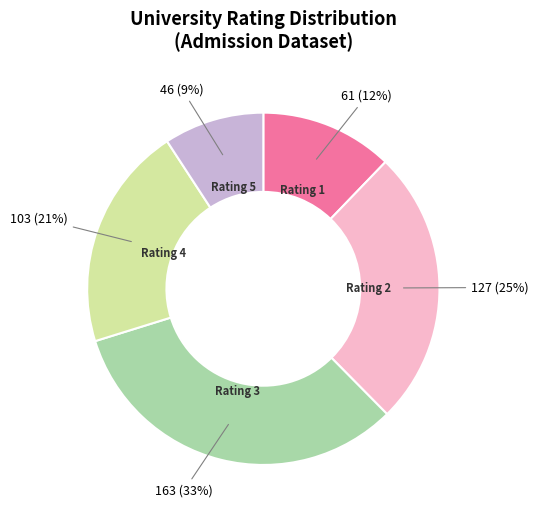

To the nearest percent, what is the average slice percentage?

20%